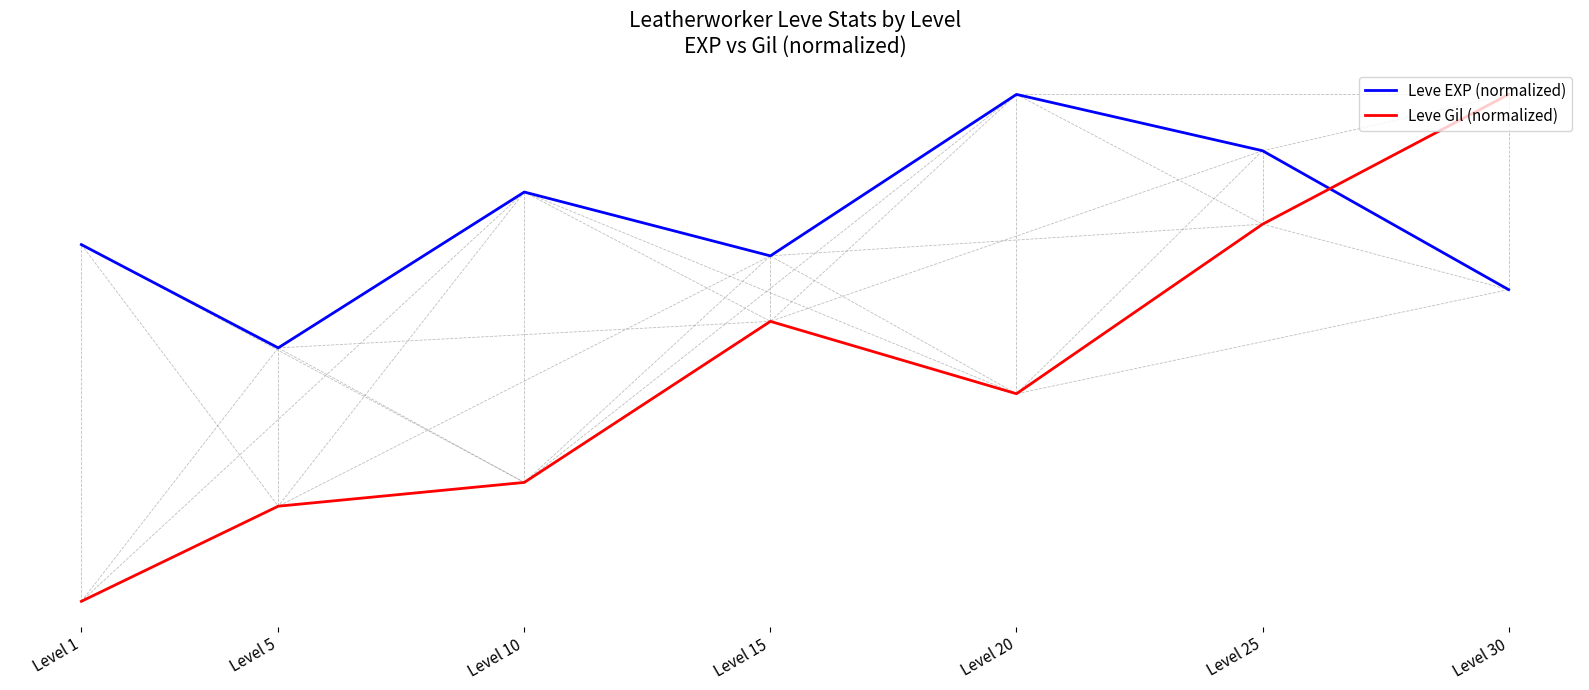

At which label is Leve EXP (normalized) closest to 827?

Level 1